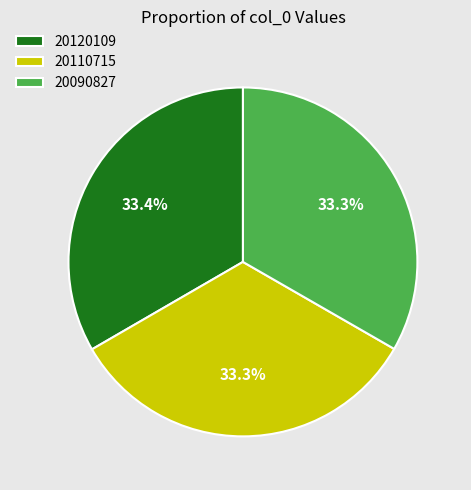

To the nearest percent, what is the combined percentage of 20120109 and 20110715?

67%